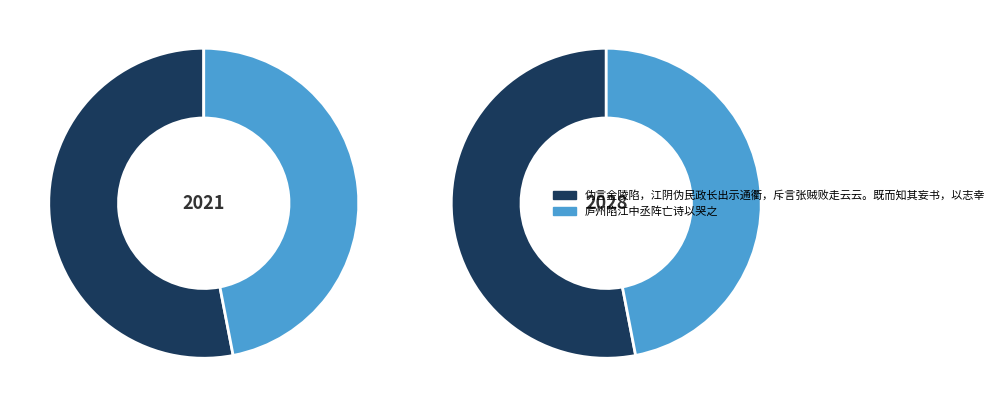

To the nearest percent, what is the average slice percentage?

50%